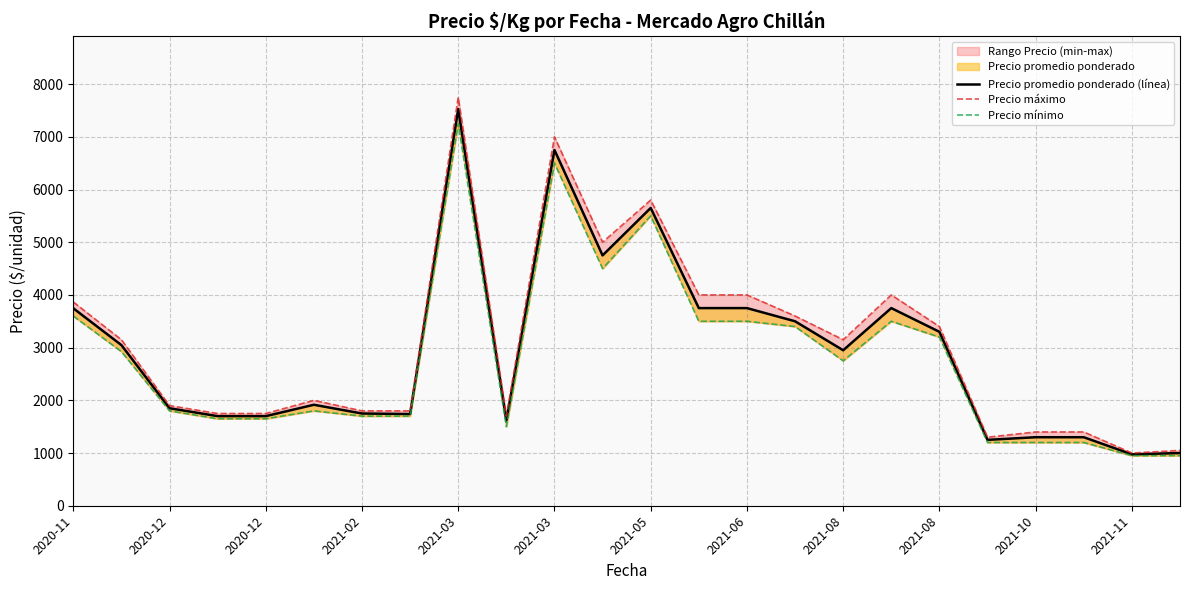

Rank the series at 23 from highest to lowest value.

Precio máximo, Precio promedio ponderado (línea), Precio mínimo